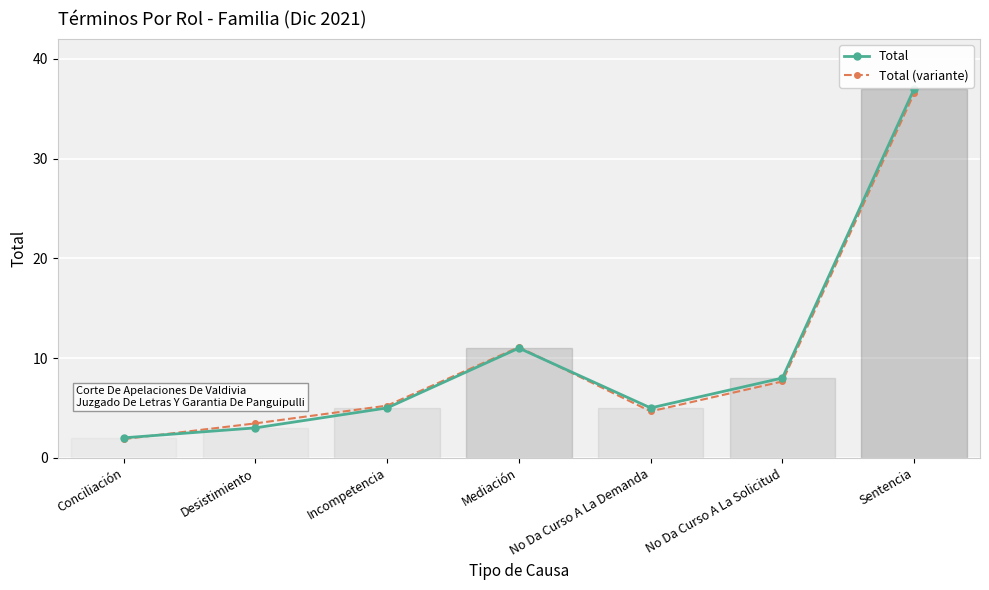

Read the Total (variante) value at No Da Curso A La Demanda.

4.7